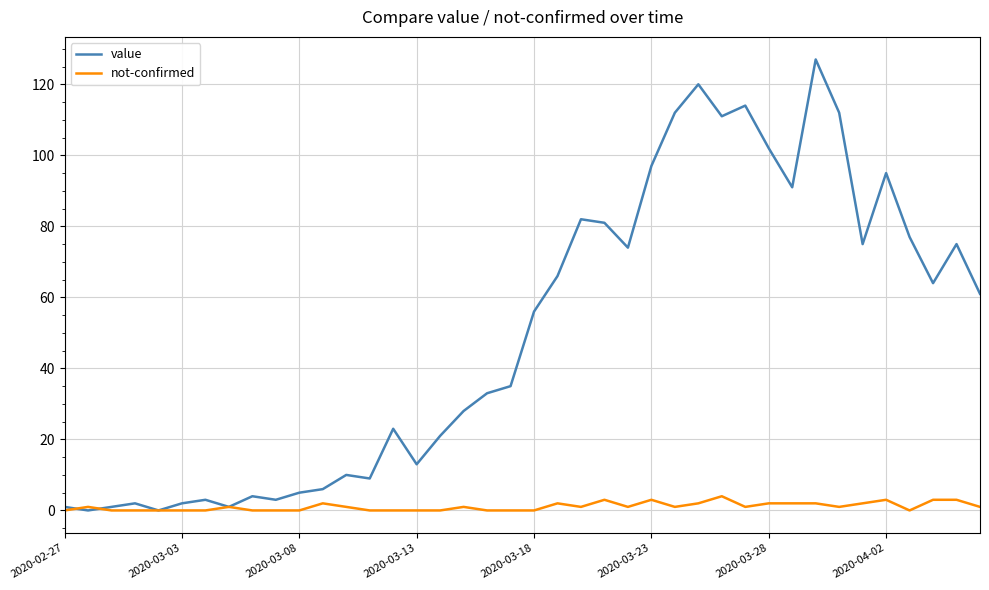

What is the maximum value for not-confirmed?

4